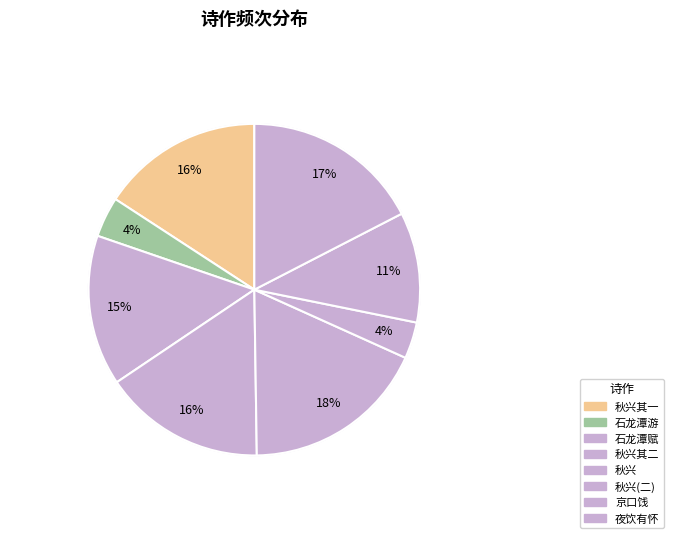

To the nearest percent, what percentage of the pie is 以公事之京口周李二同寅远饯?

11%